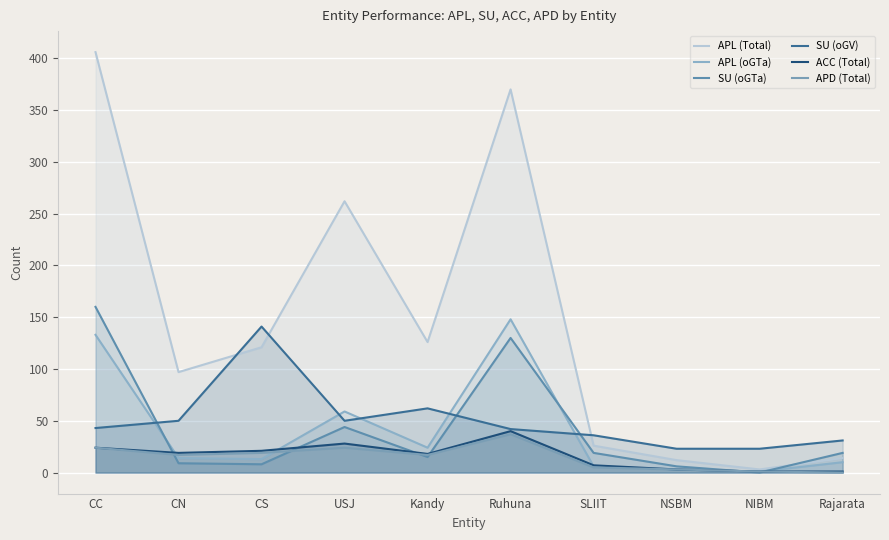

What is the sum of the SU (oGV) values at CC and SLIIT?

79